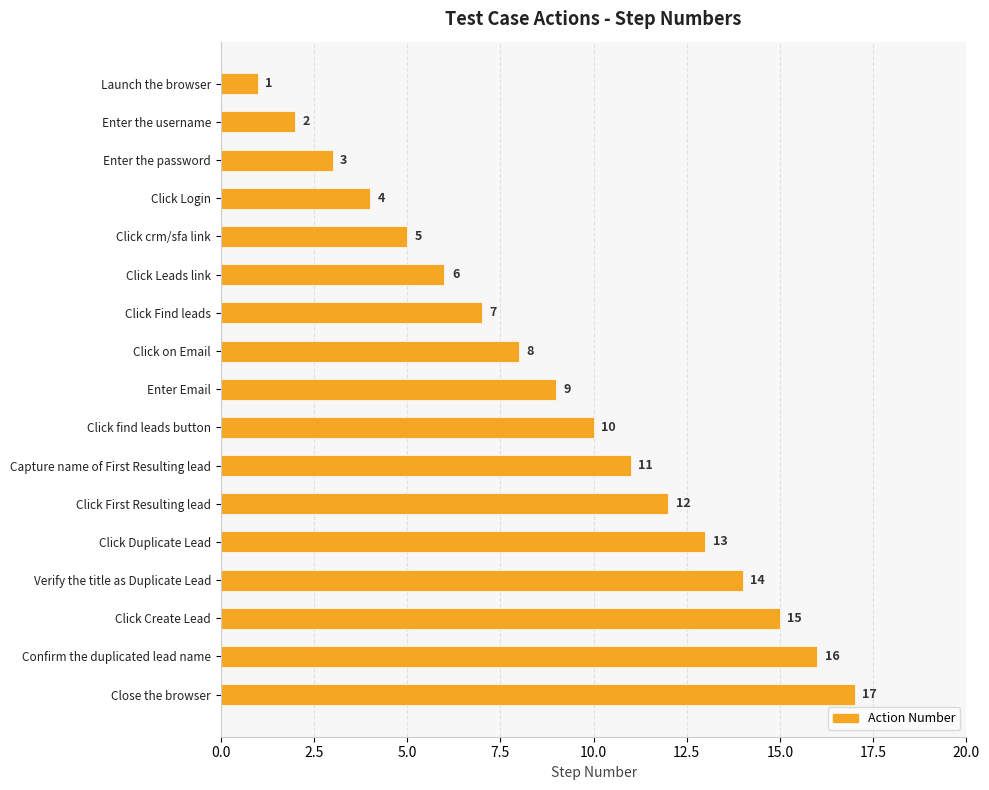

What position from the top is Enter the username?

2